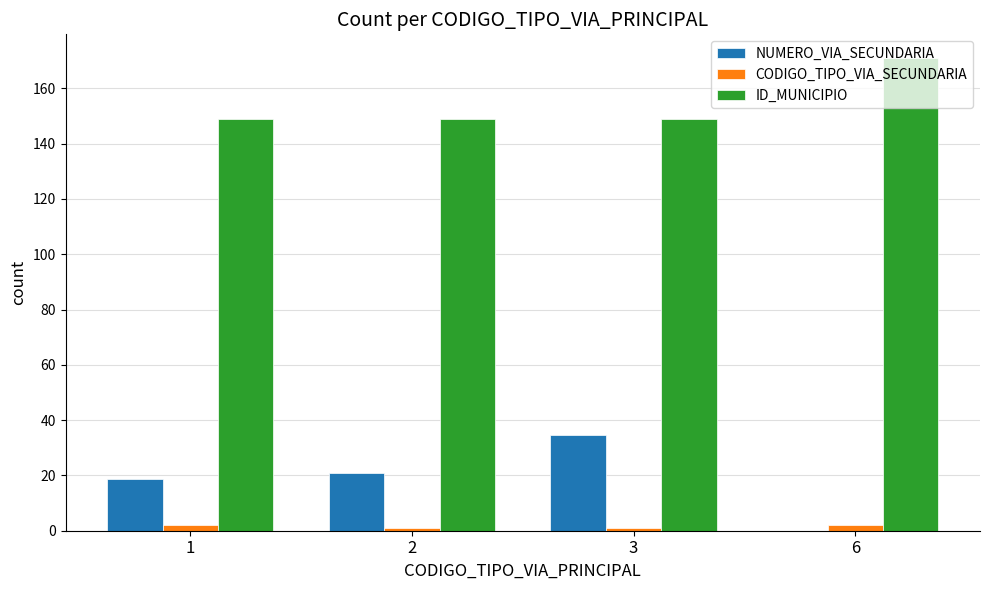

Count the number of categories in the chart.

4